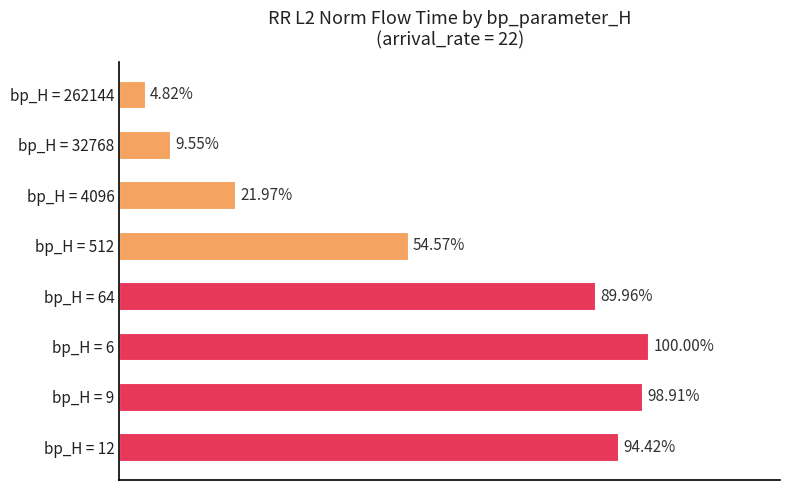

Does the chart contain any negative values?

No